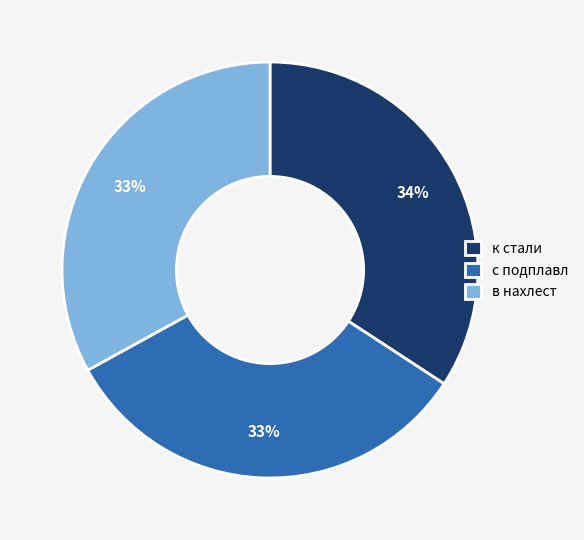

Do с подплавл and в нахлест together represent more than half of the pie?

Yes